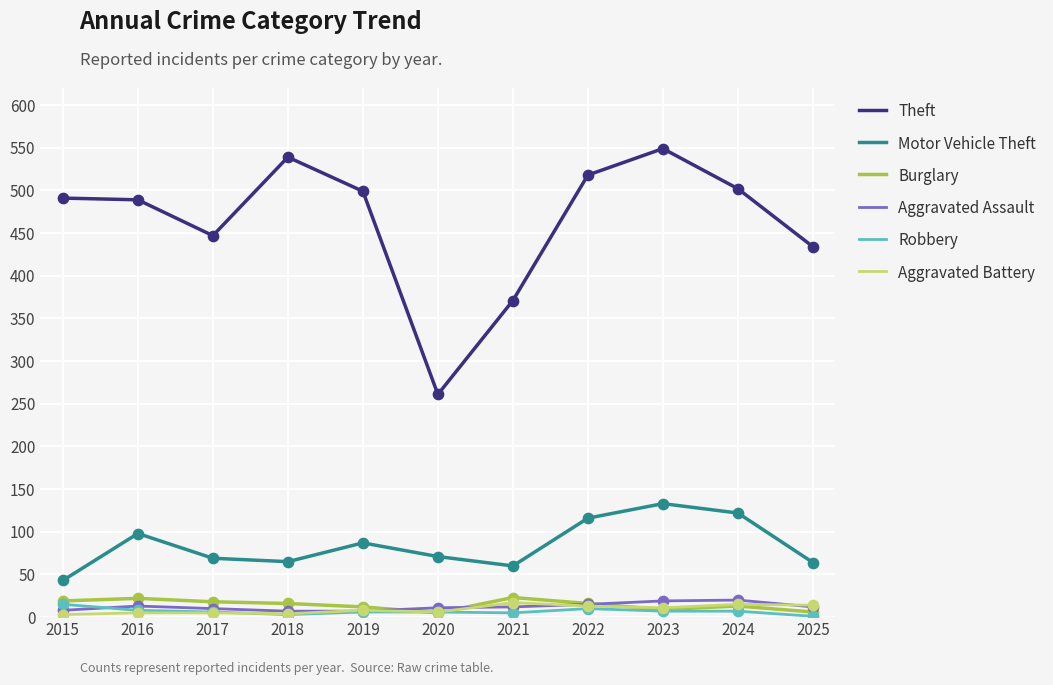

Is the value of Aggravated Assault at 2025 greater than the value of Aggravated Battery at 2021?

No